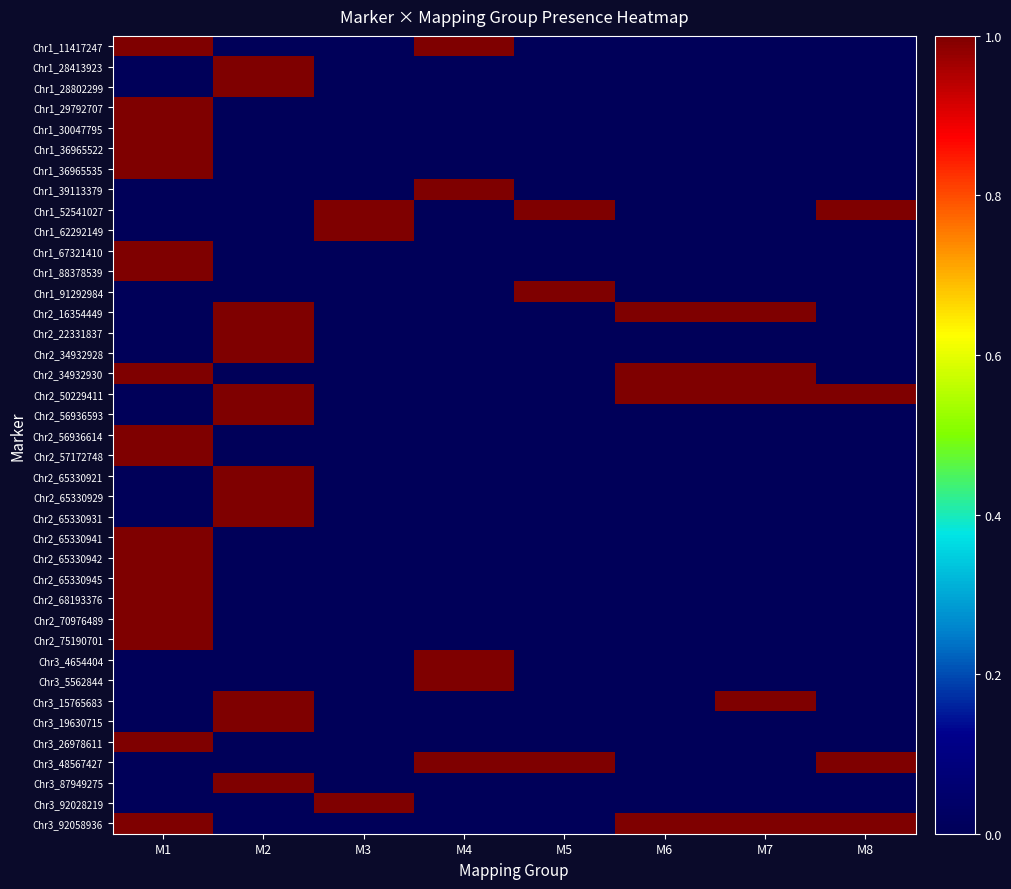

Count the number of categories in the chart.

8